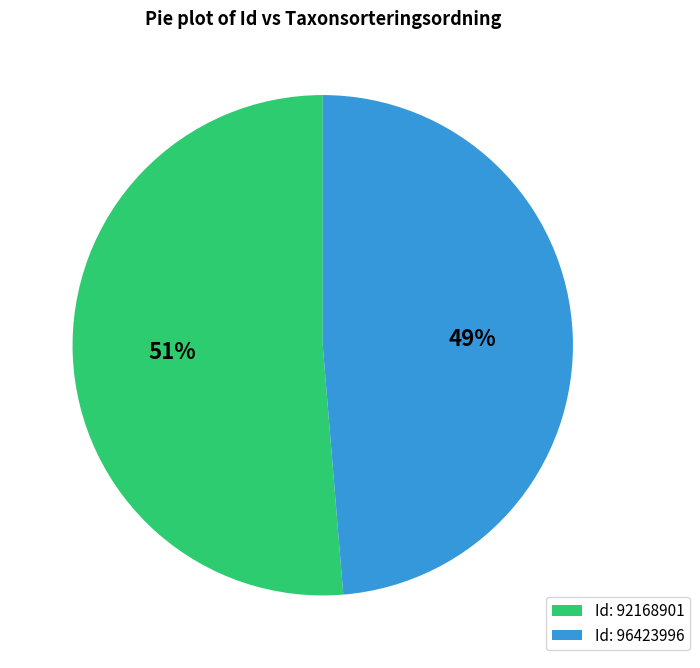

Does any single category account for the majority?

Yes